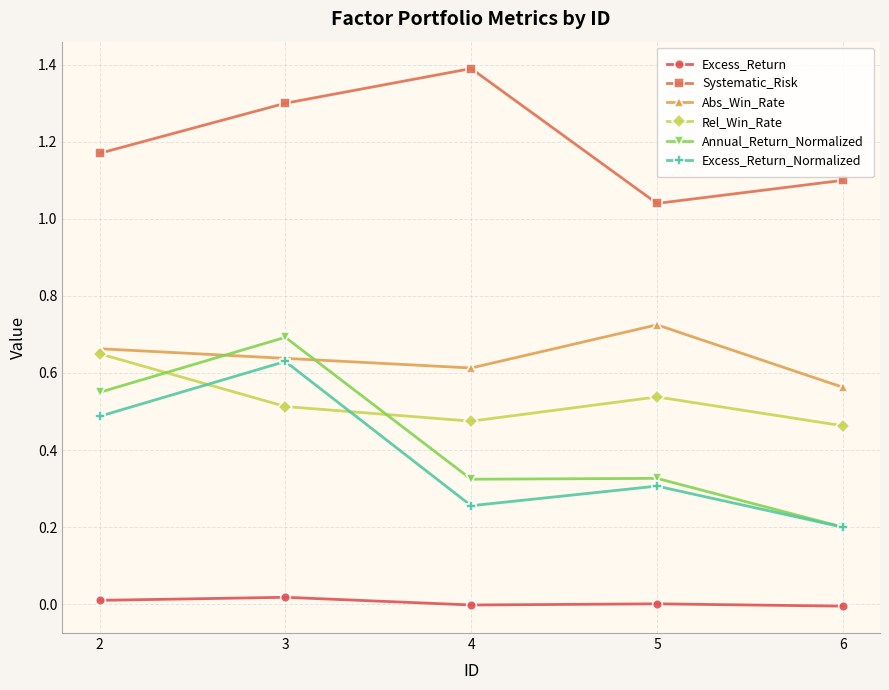

How many lines are shown in the chart?

6